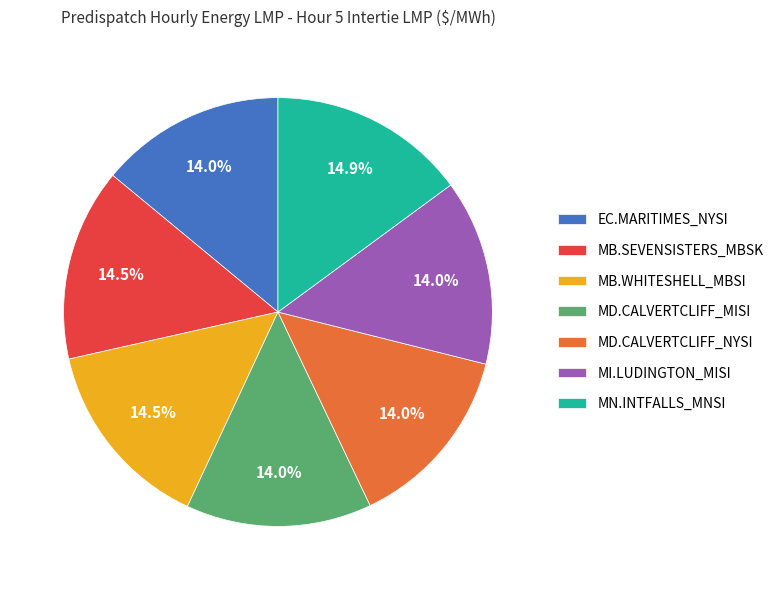

Combined, do MD.CALVERTCLIFF_NYSI and MN.INTFALLS_MNSI account for over 50%?

No